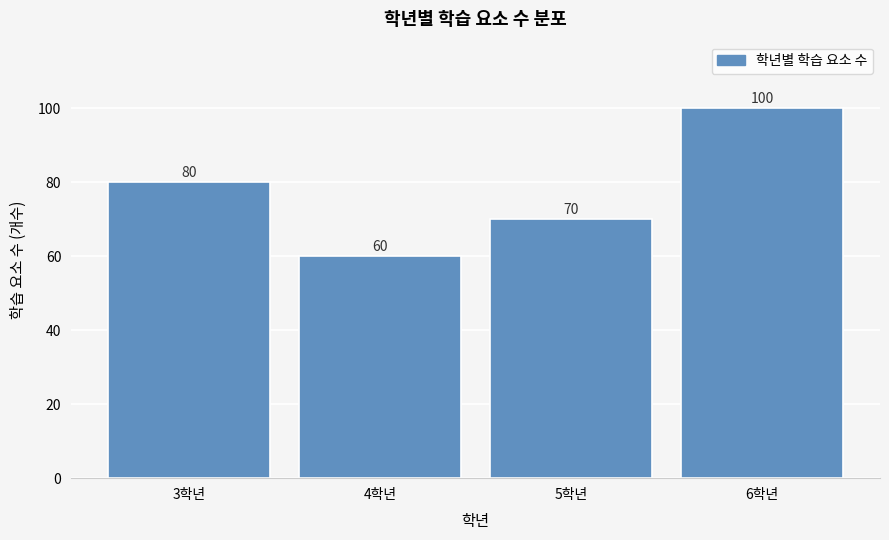

Reading right to left, what are all the values shown in this chart?

100	70	60	80